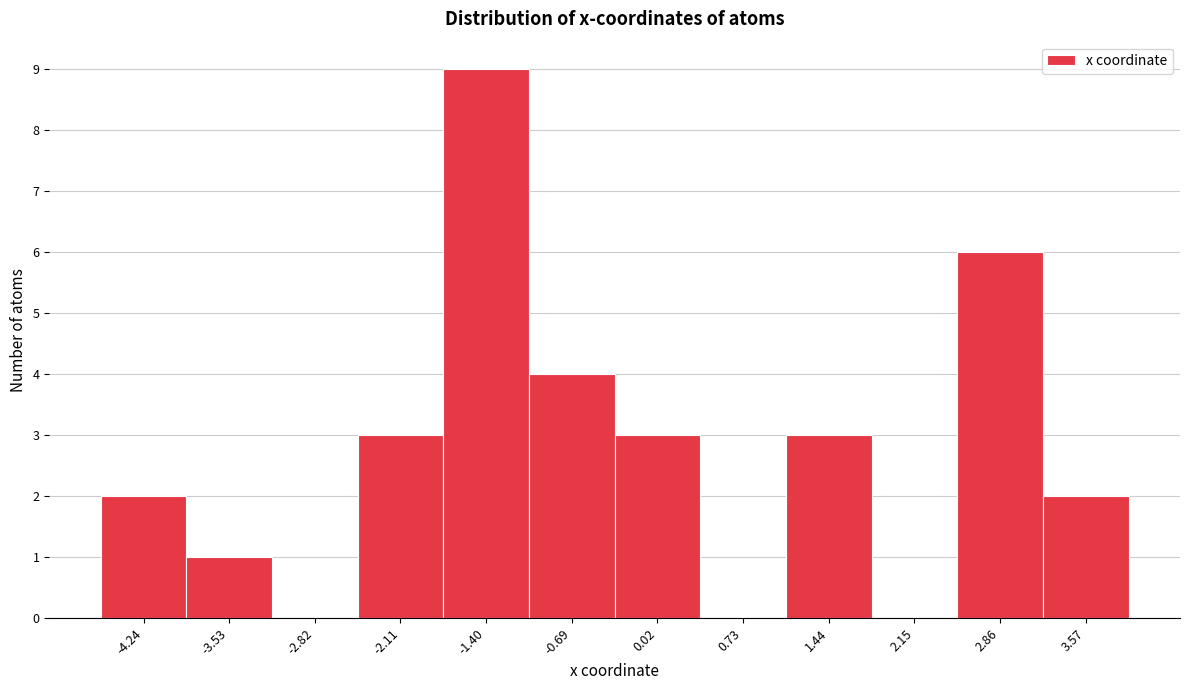

Reading left to right, list all the values displayed in this chart.

-4.24=2	-3.53=1	-2.82=0	-2.11=3	-1.40=9	-0.69=4	0.02=3	0.73=0	1.44=3	2.15=0	2.86=6	3.57=2